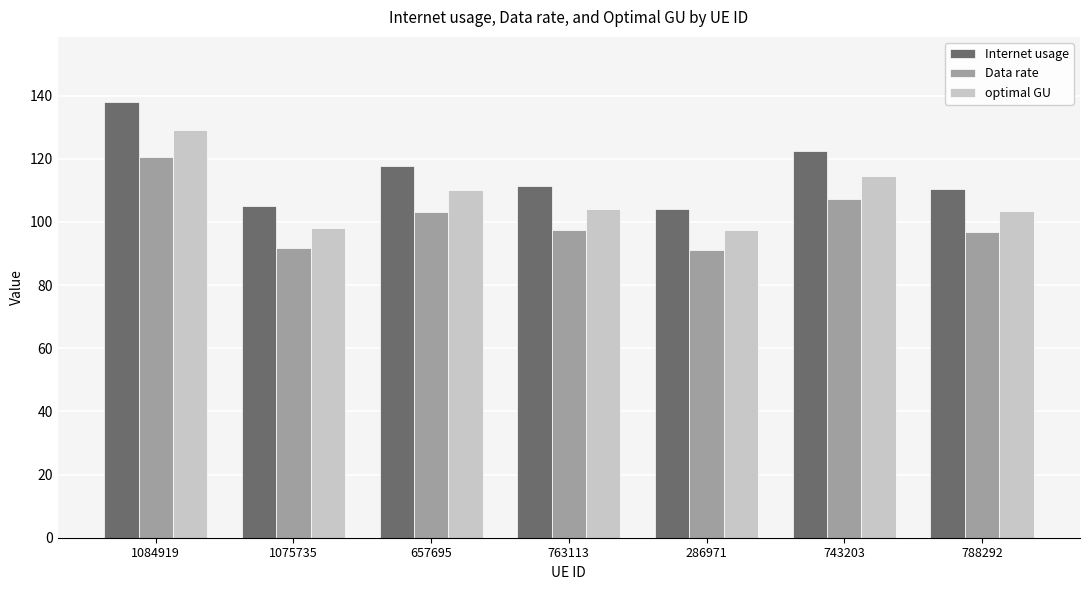

At which label does optimal GU first exceed 104?

1084919